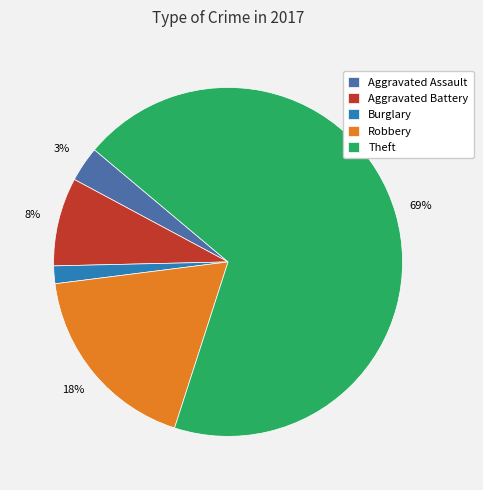

Between Burglary and Aggravated Assault, which is larger?

Aggravated Assault